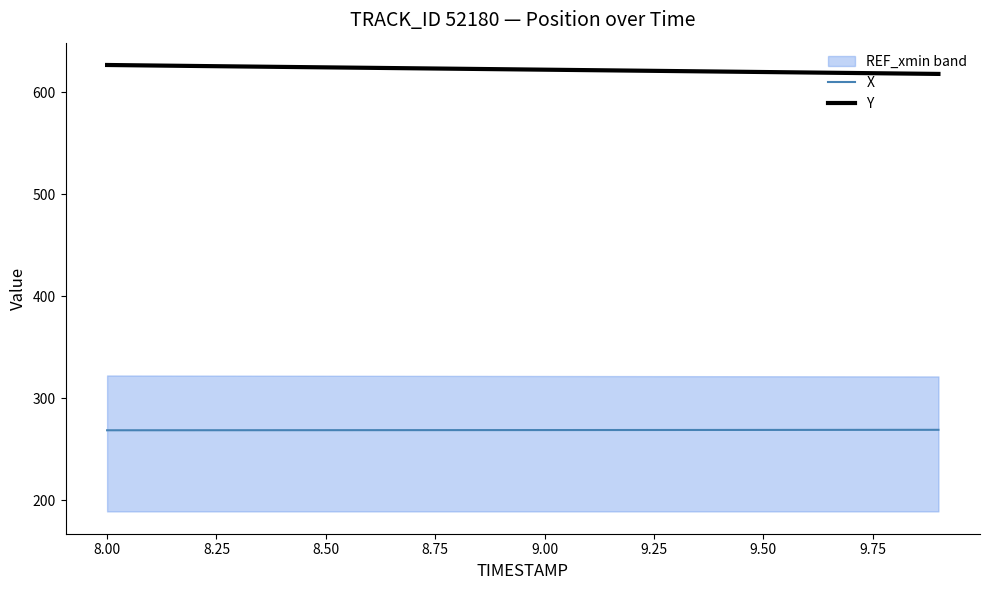

At which label does Y first exceed 622?

8.00